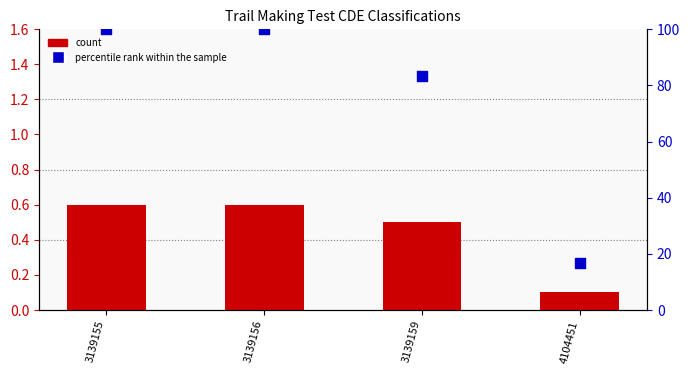

Is the value of count at 4104451 greater than the value of percentile rank within the sample at 3139155?

No